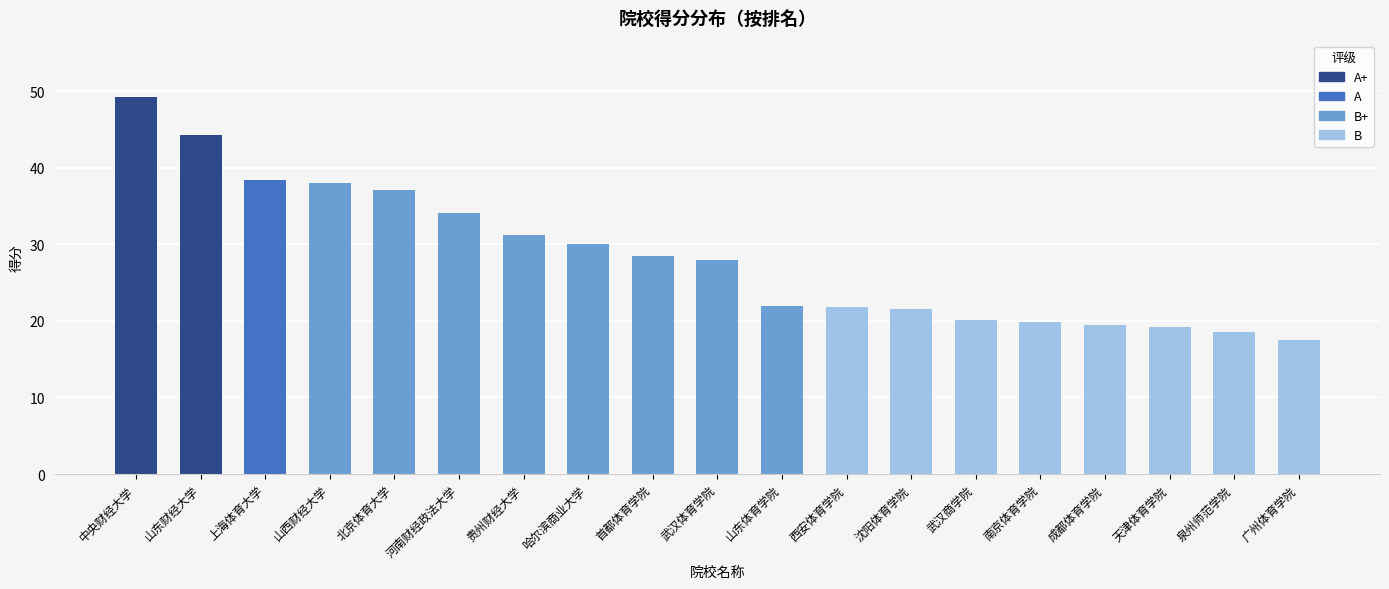

What is the average value?

28.3